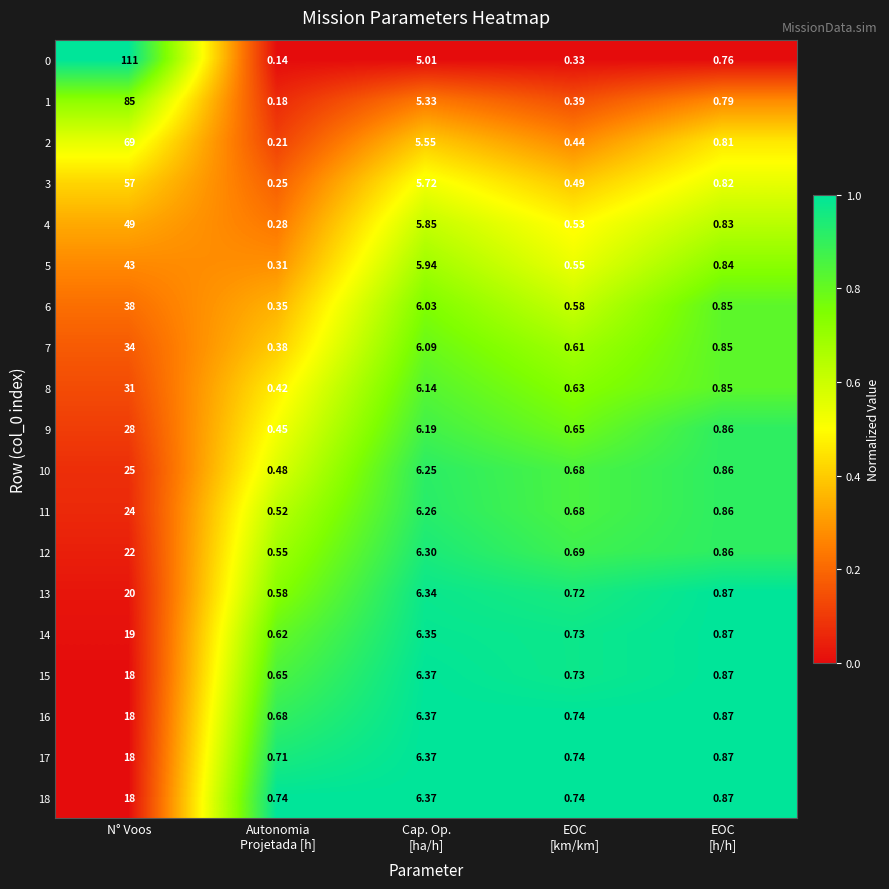

At which category is the sum across all series the highest?

N° Voos